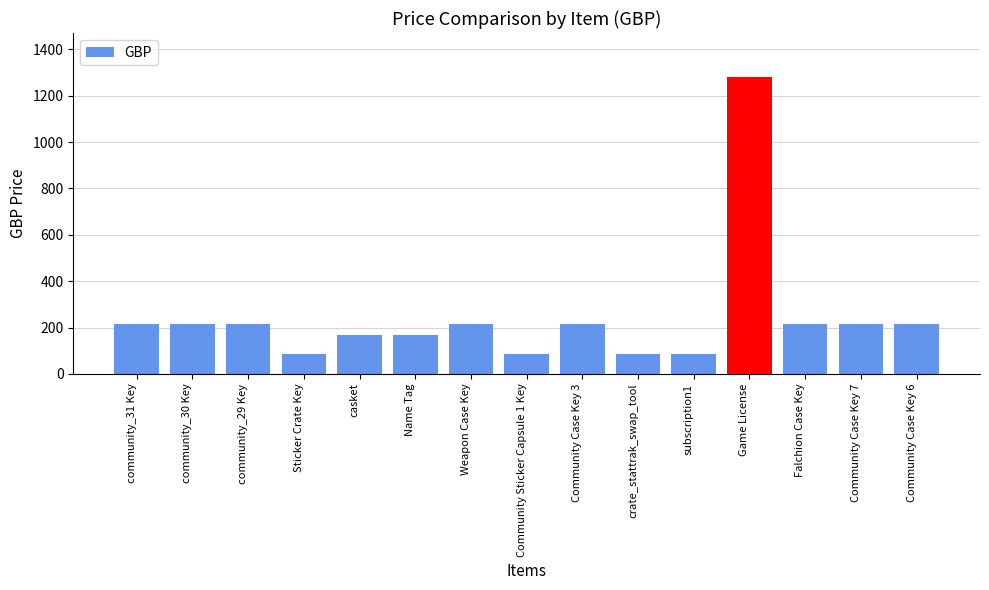

What is the ratio of the value at crate_stattrak_swap_tool to the value at Falchion Case Key?

0.4